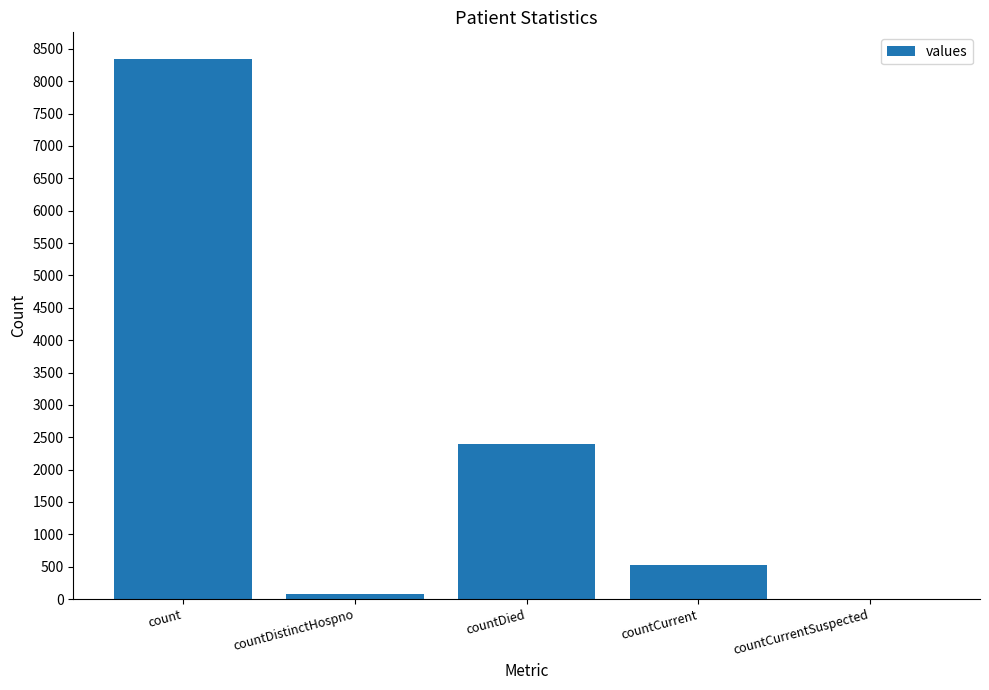

The value at countCurrentSuspected is 0. True or false?

True